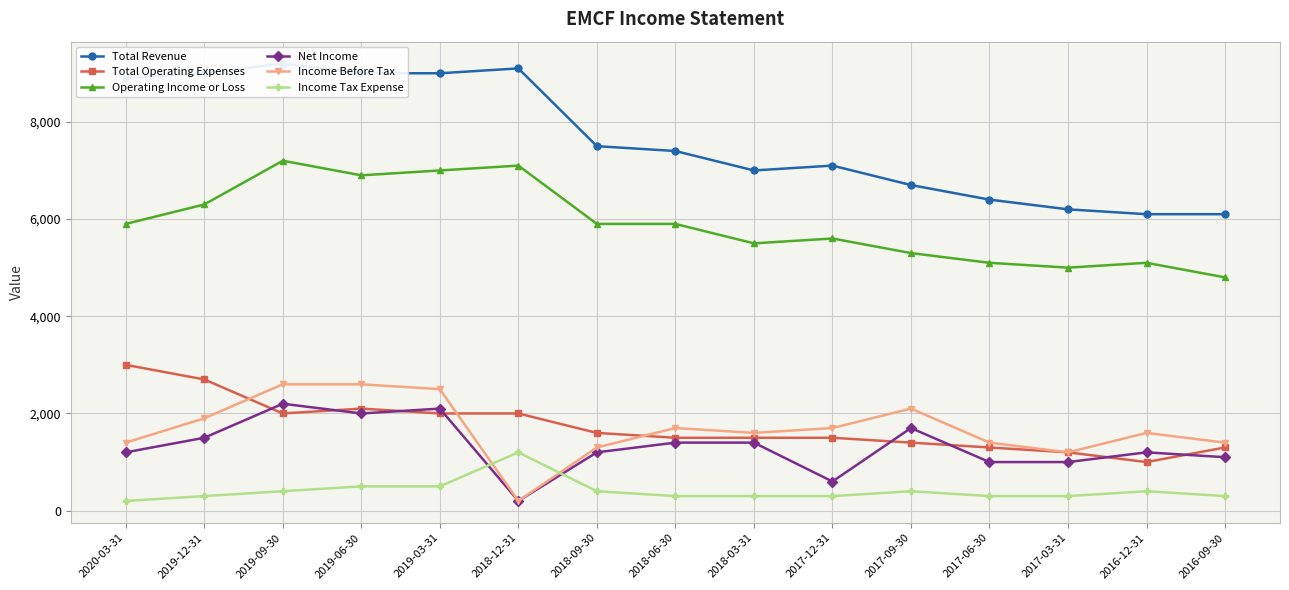

Count the number of data series in this chart.

6